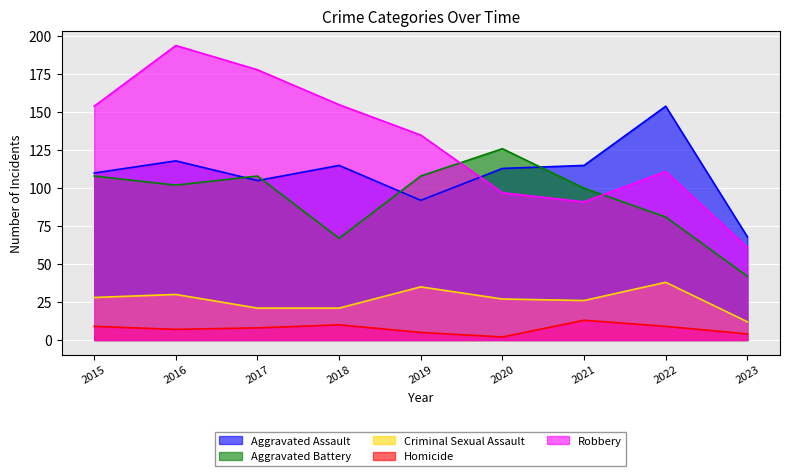

True or false: Criminal Sexual Assault has a value of 20 at 2019.

False